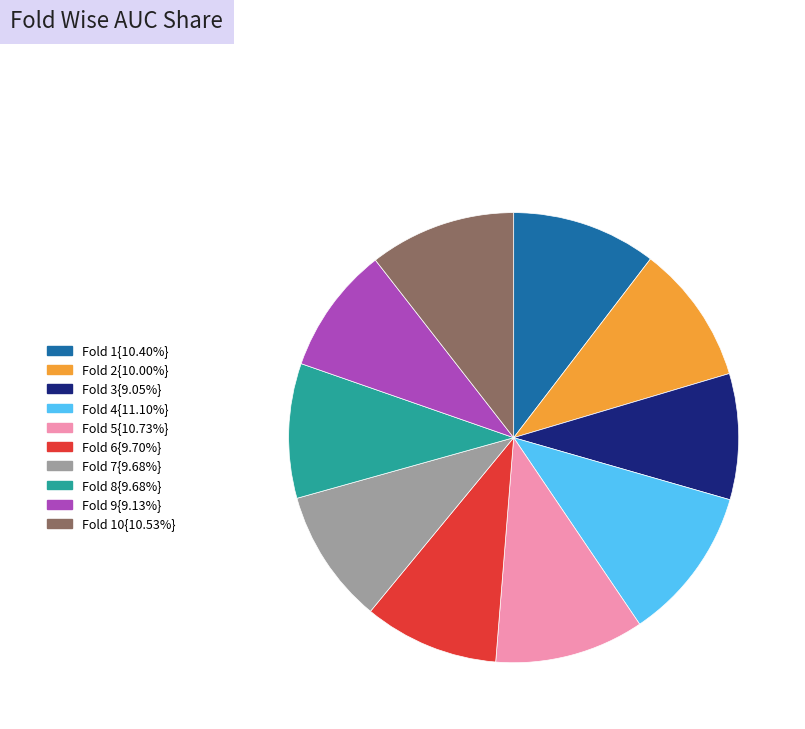

Is there any slice that represents more than half of the pie?

No